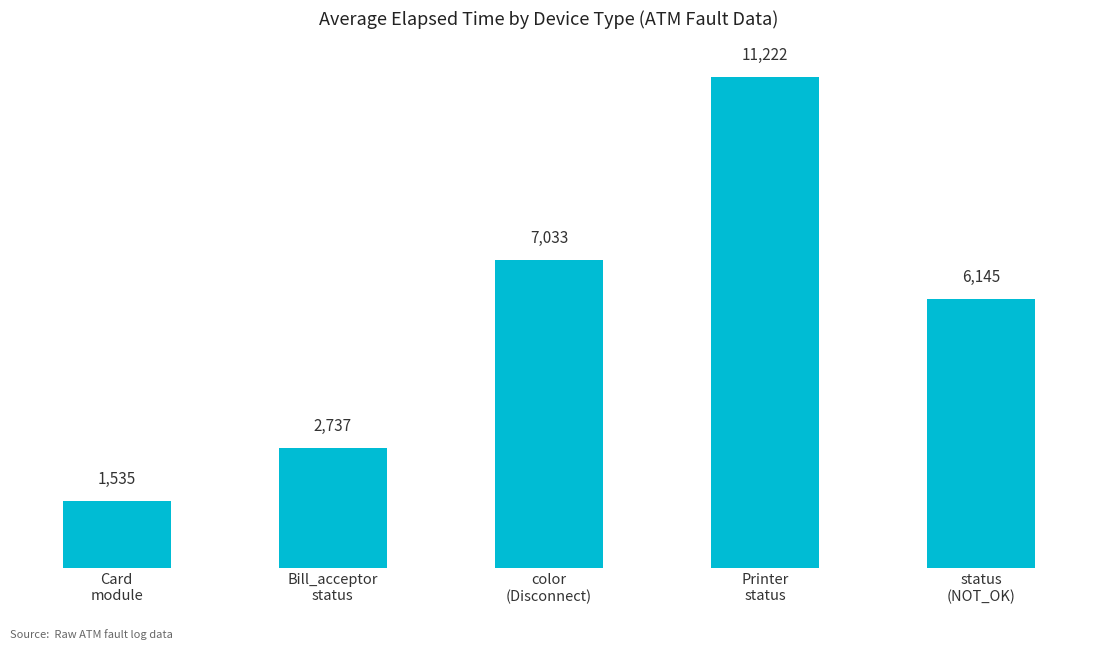

Rank the categories by value from lowest to highest.

Card
module, Bill_acceptor
status, status
(NOT_OK), color
(Disconnect), Printer
status